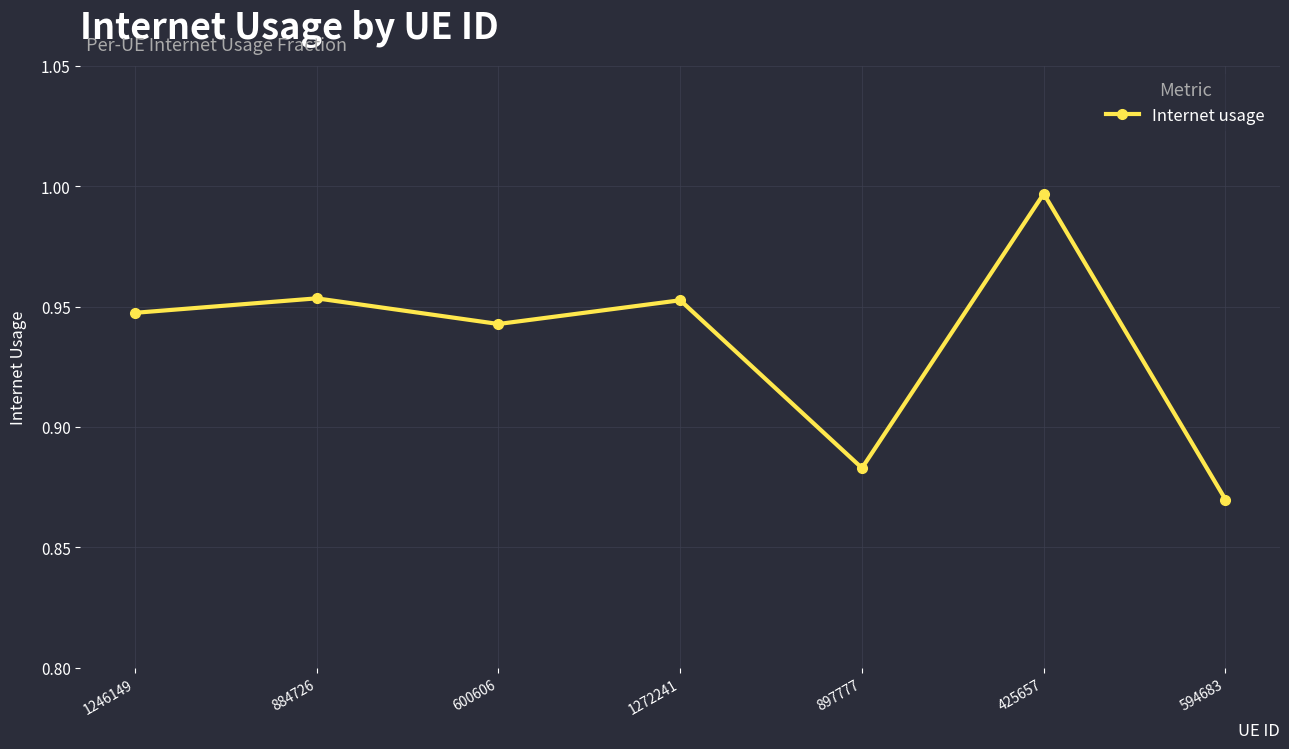

What is the difference between the maximum and minimum values?

0.1